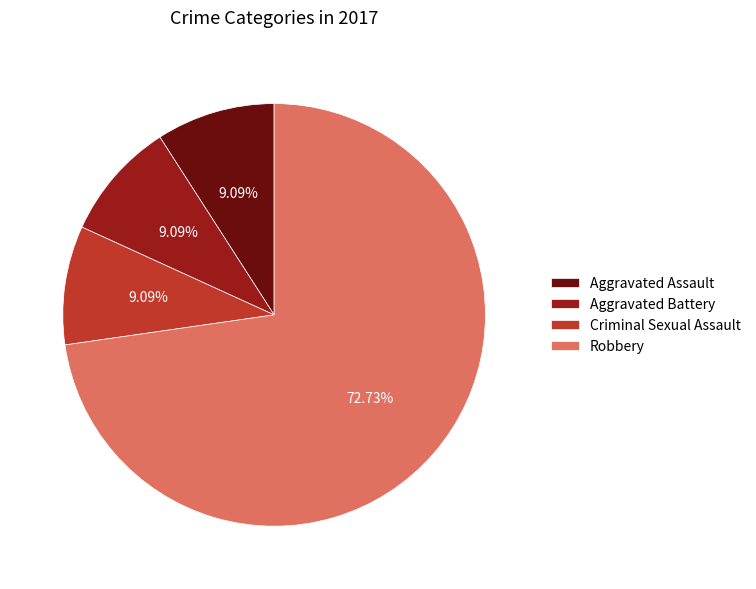

To the nearest percent, what portion does Criminal Sexual Assault represent?

9%